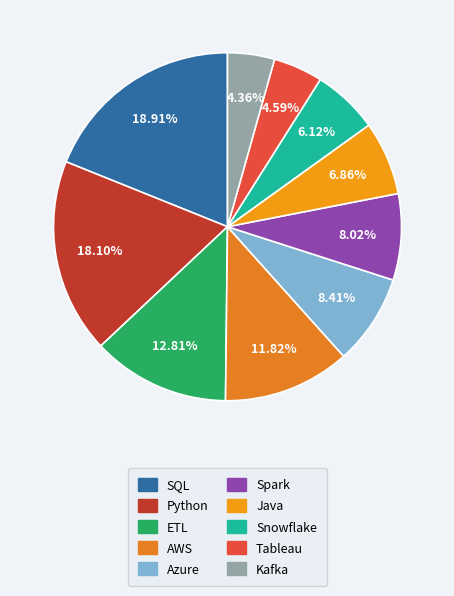

What percentage do AWS and Java together represent?

18.7%